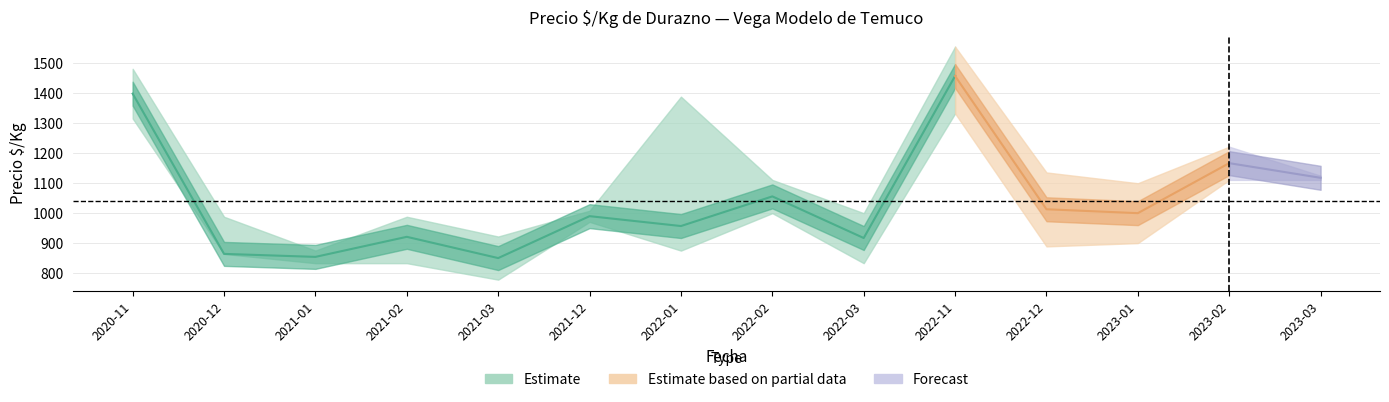

Where is Precio_promedio nearest to the value 1154?

2023-02